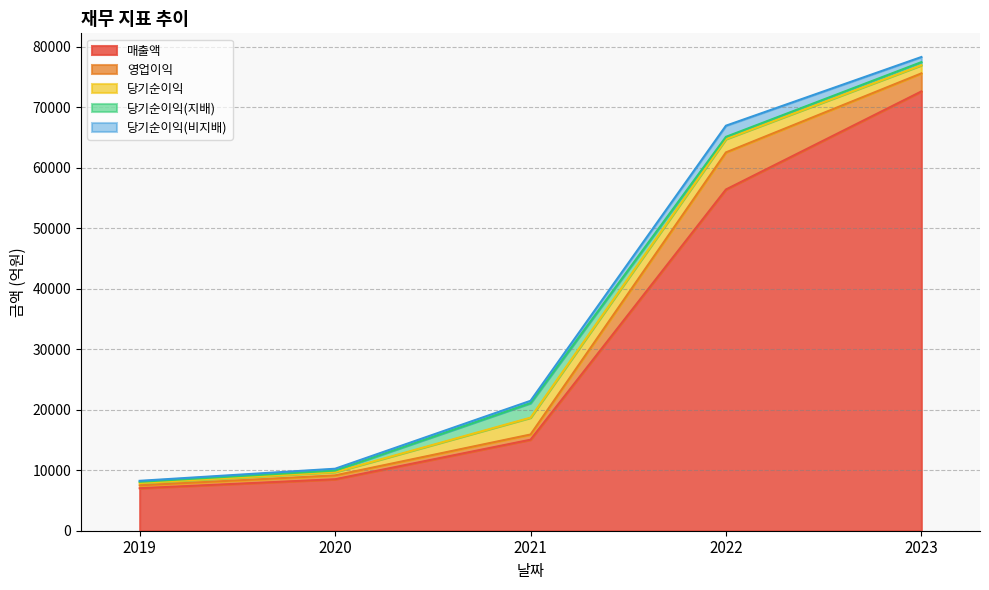

What are all the series names shown in the legend?

매출액, 영업이익, 당기순이익, 당기순이익(지배), 당기순이익(비지배)